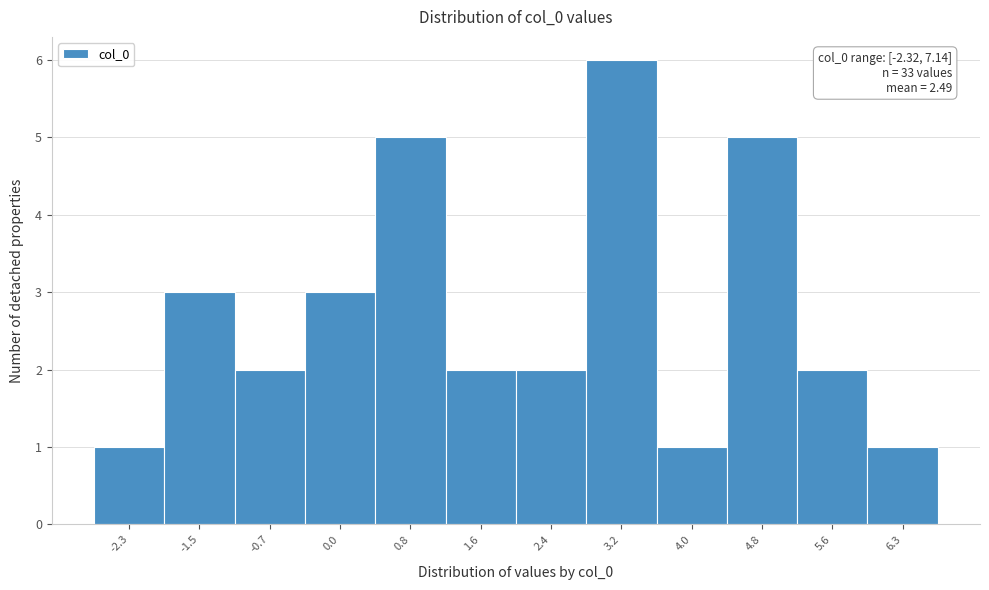

Reading left to right, what are all the values shown in this chart?

1	3	2	3	5	2	2	6	1	5	2	1